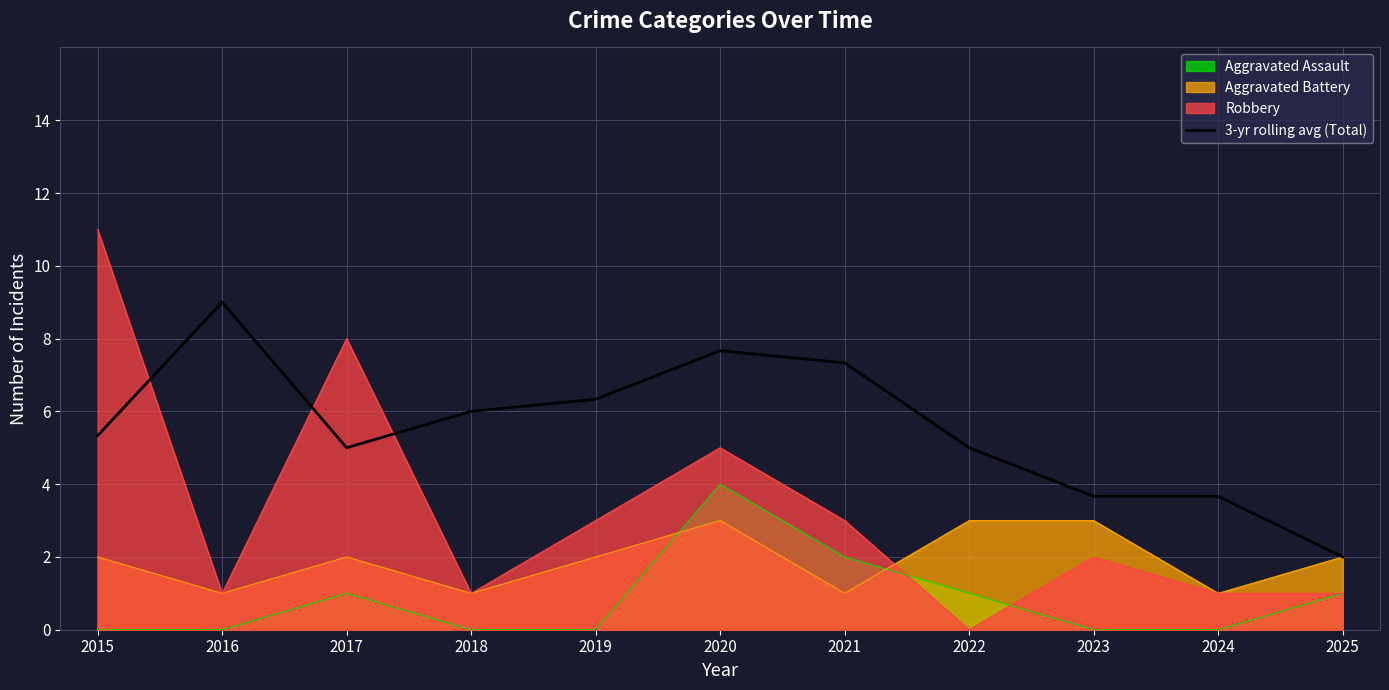

Where does the data first go above 5?

2015